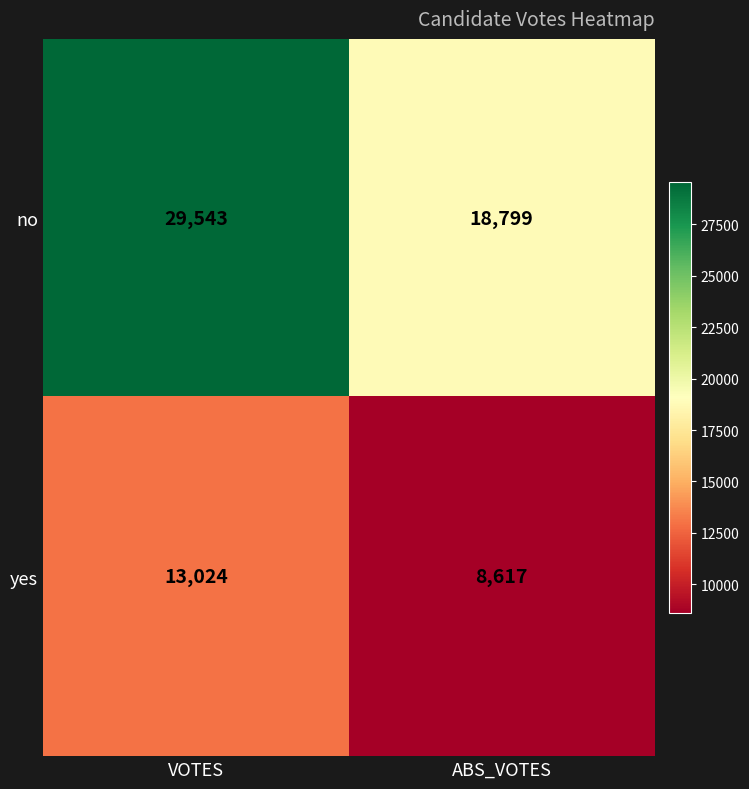

At how many categories does at least one series exceed 12150?

2